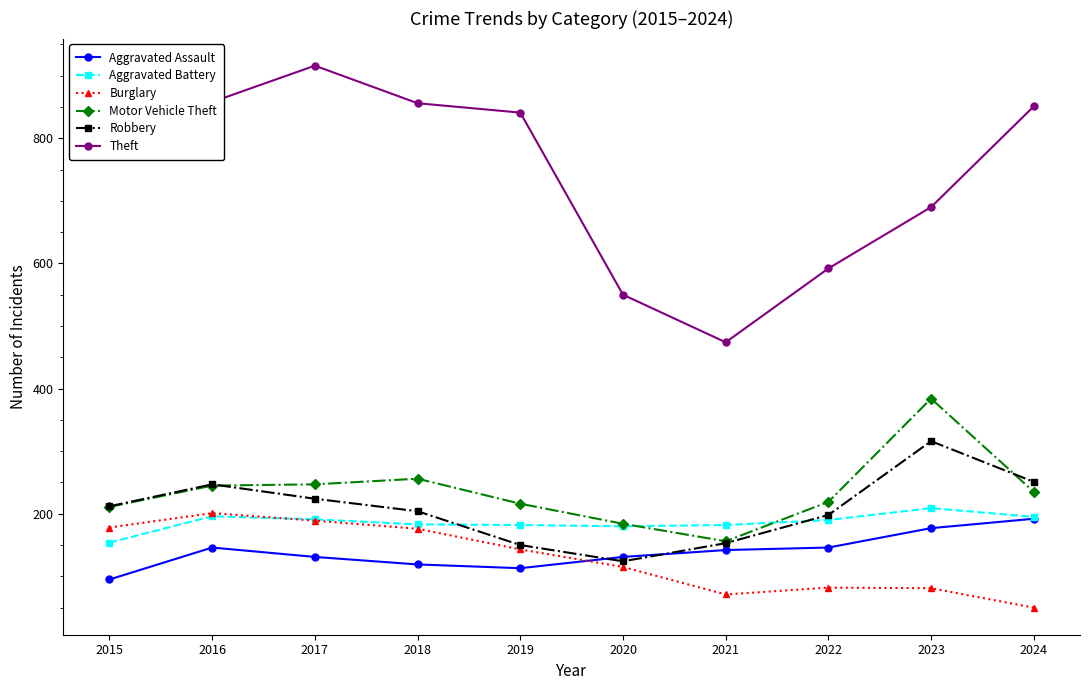

At which label does Theft reach its minimum?

2021